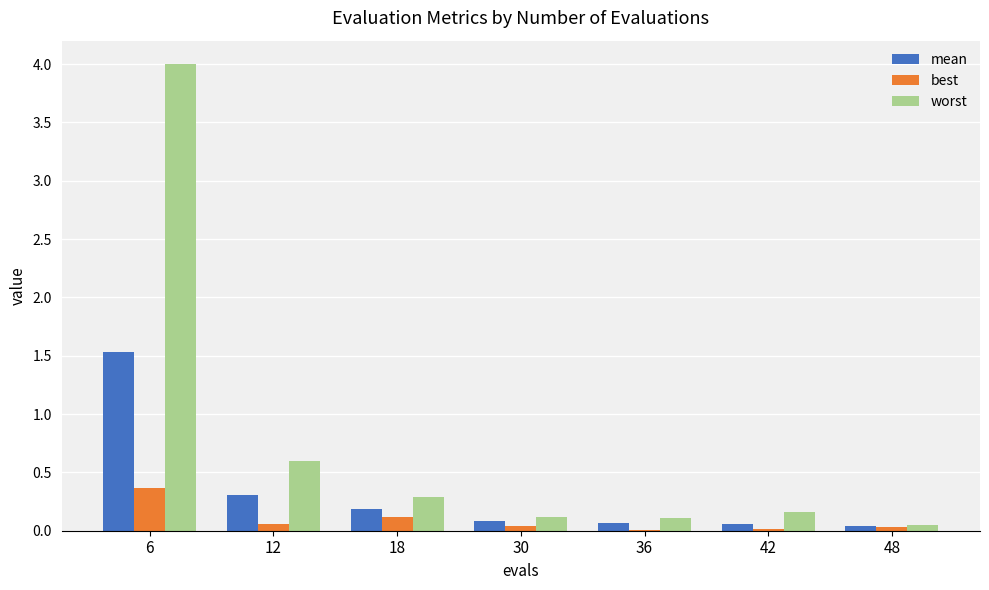

Is it true that best equals 0.1 at 12?

True